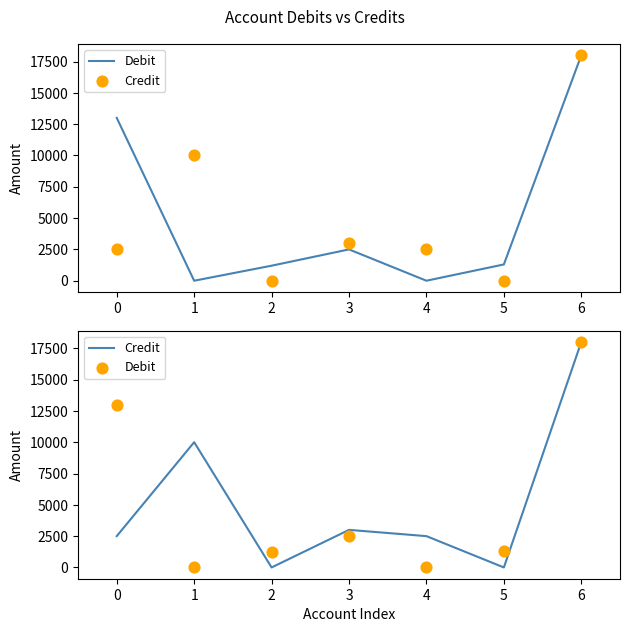

Which series has the largest Y range (max minus min)?

Debit